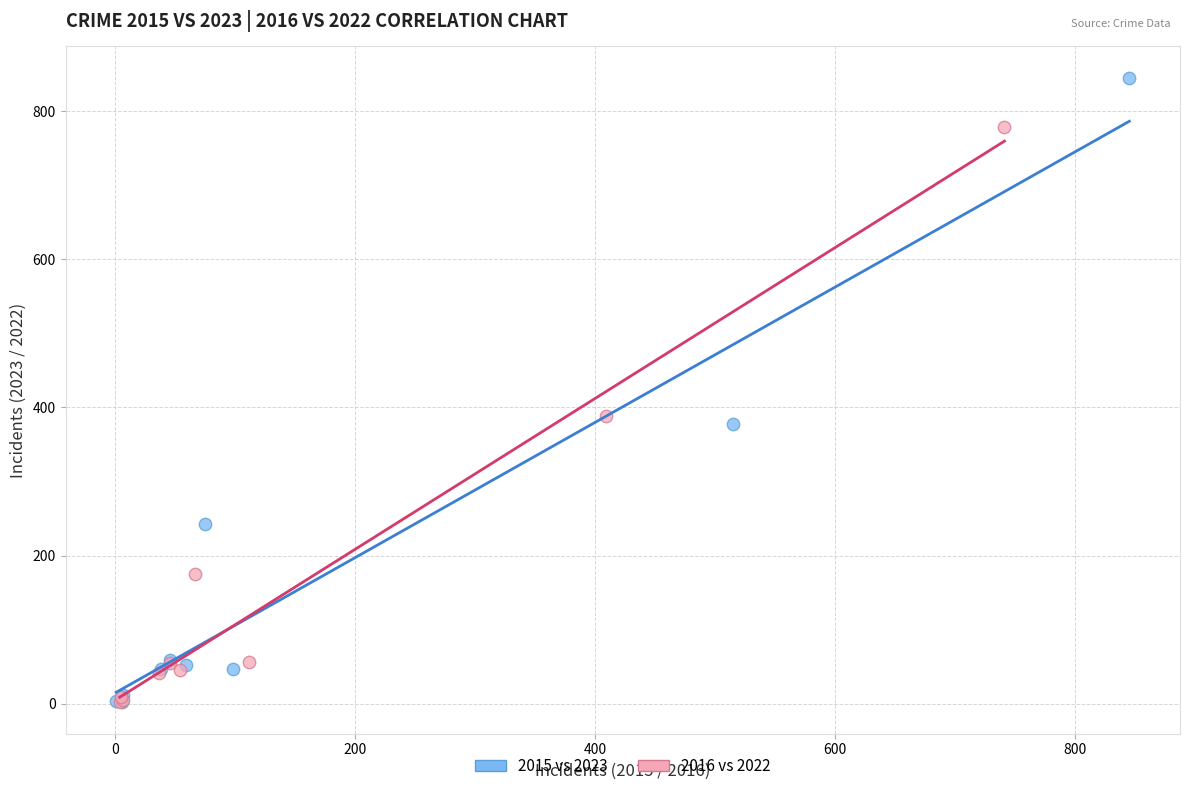

Which series reaches the maximum Y coordinate?

2015 vs 2023